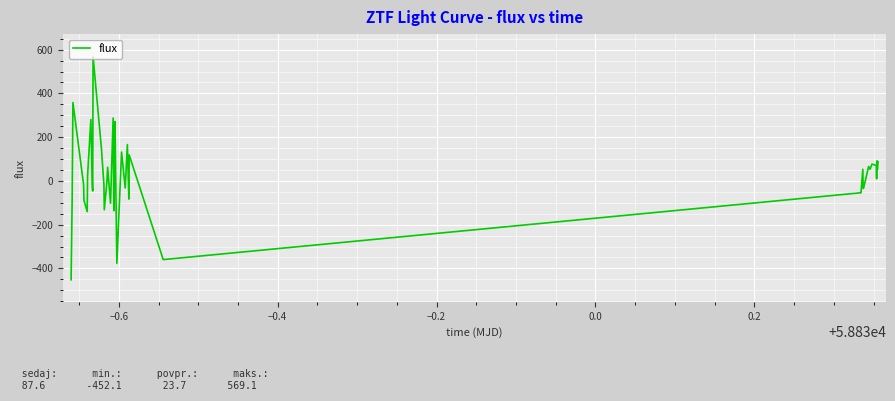

How many lines are shown in the chart?

1